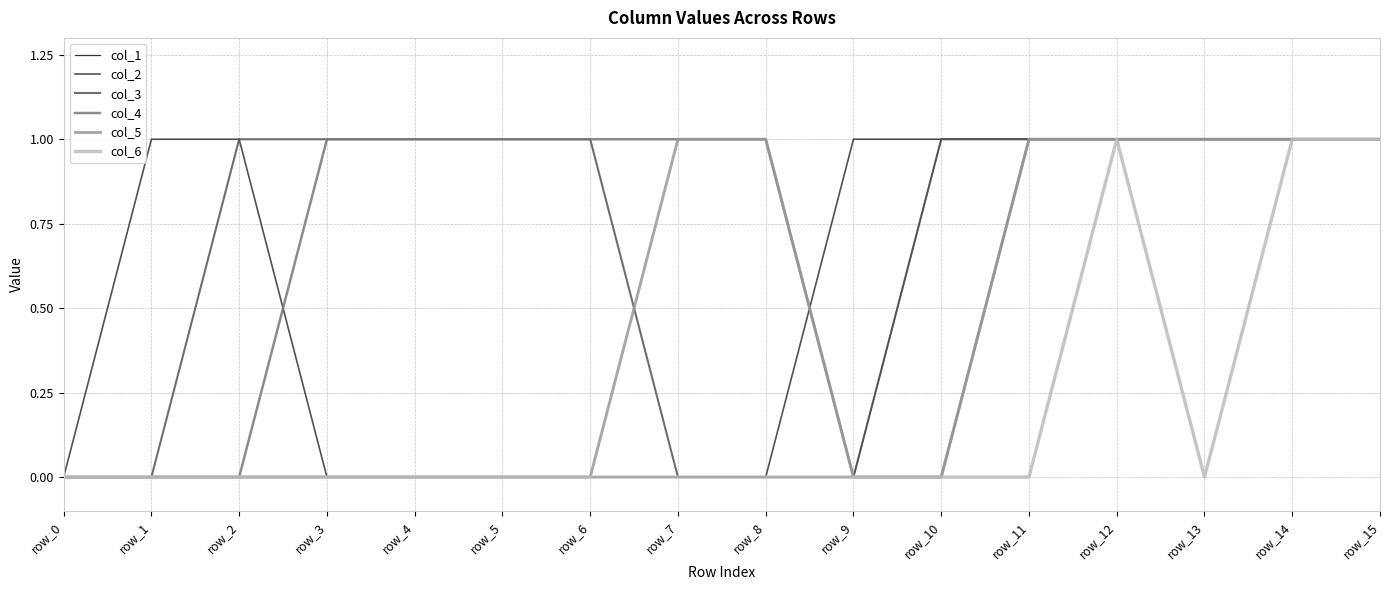

What is the total value across all series at row_12?

6